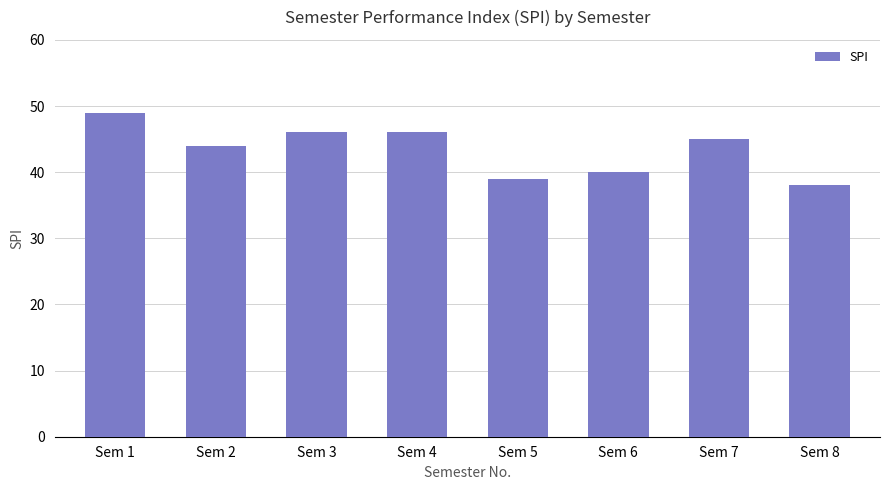

What is the difference between the maximum and minimum values?

11